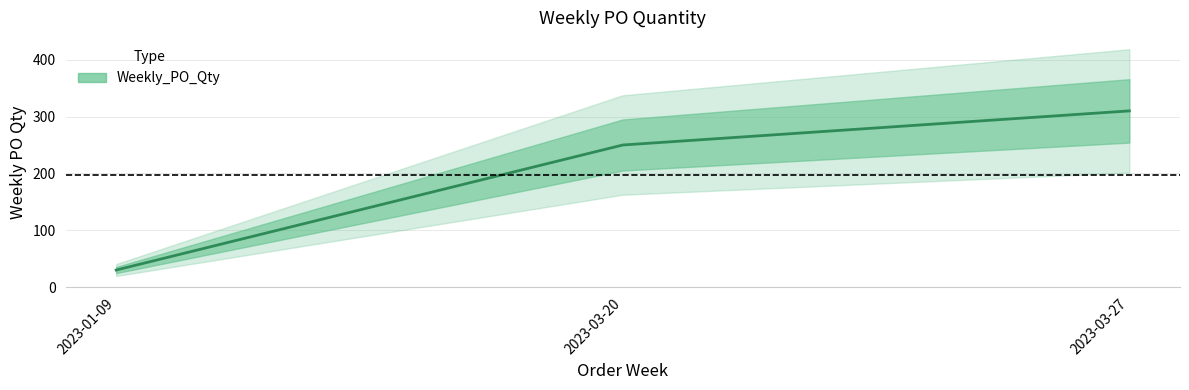

Reading right to left, extract all data points from this chart.

310	250	30